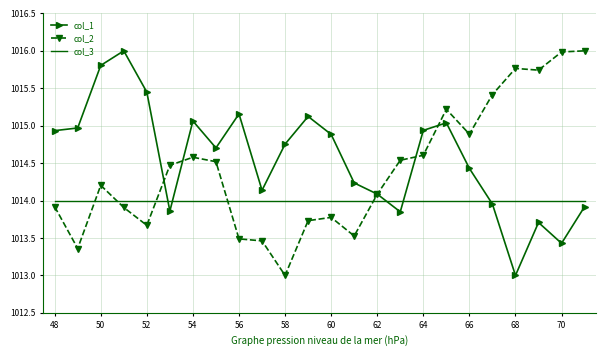

What is the smallest value displayed?

1013.0